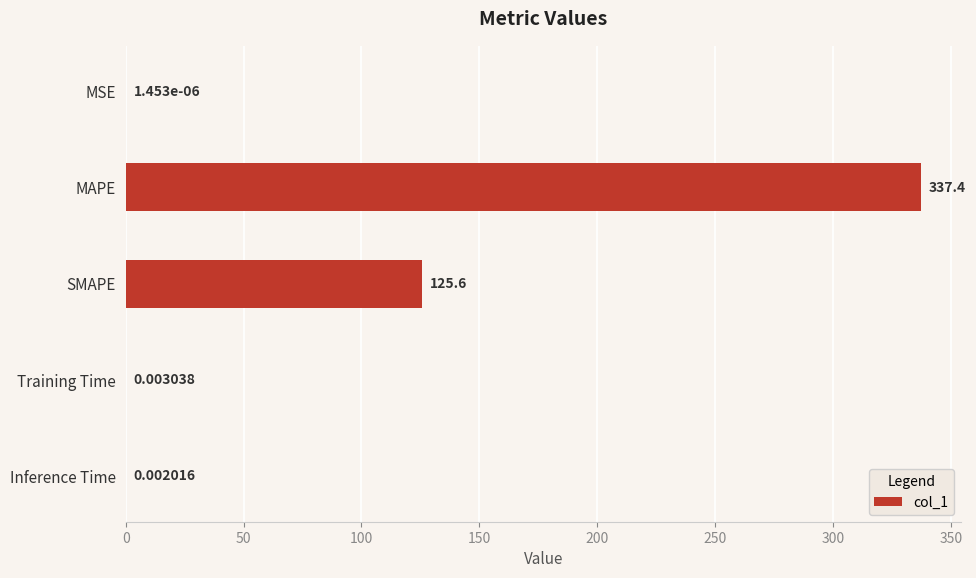

What is the change in value from MSE to MAPE?

+337.4